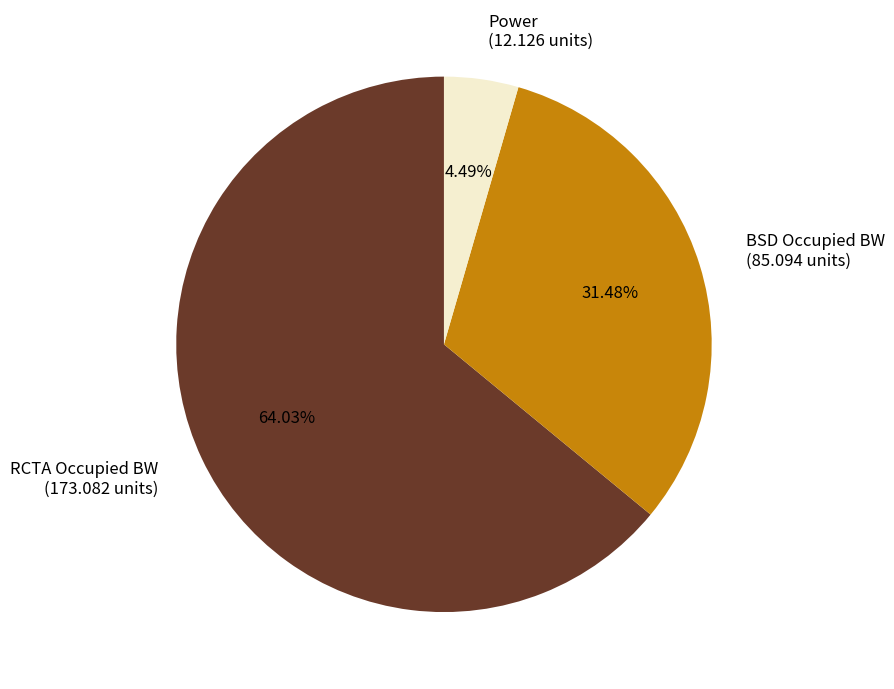

Is it true that BSD Occupied BW is 31% of the pie?

True